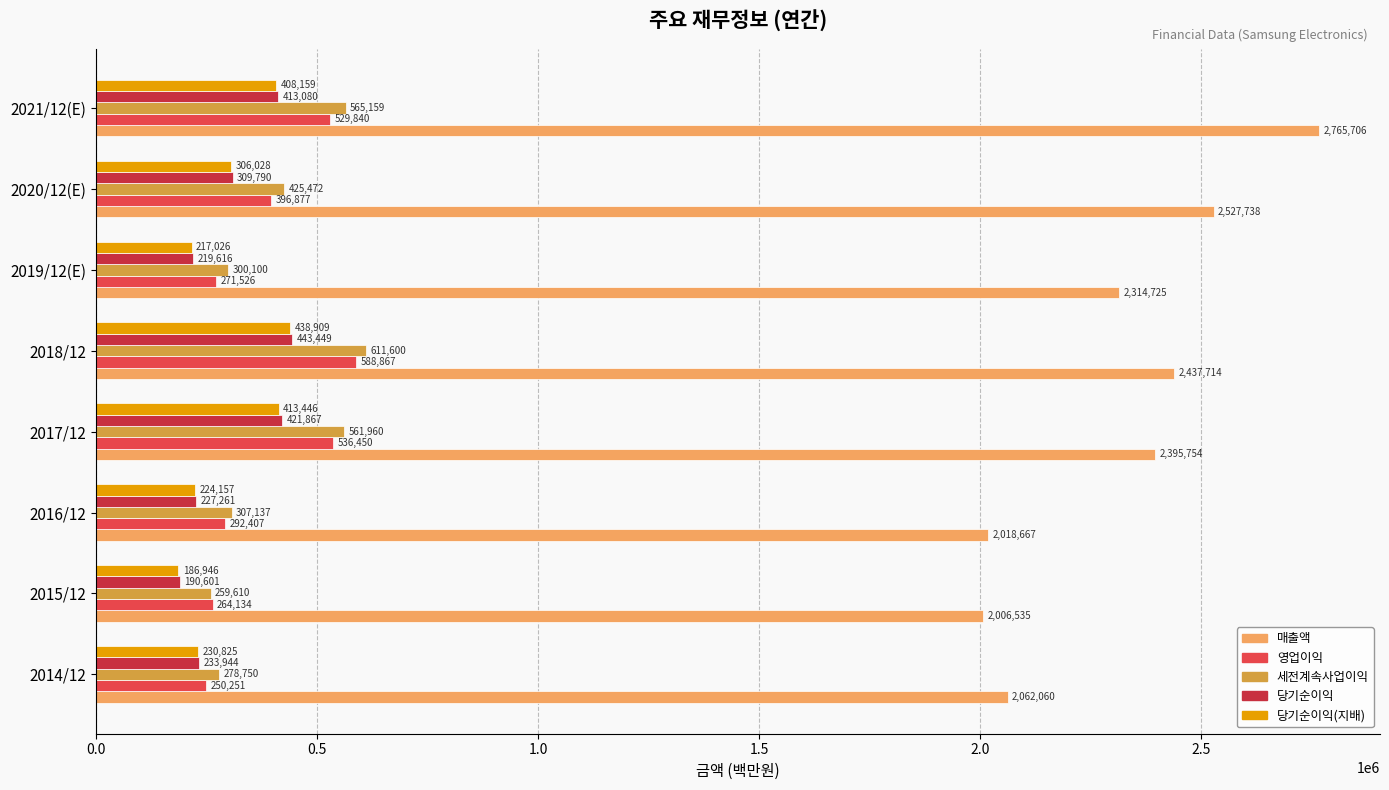

Which category has the lowest value across all series?

2015/12